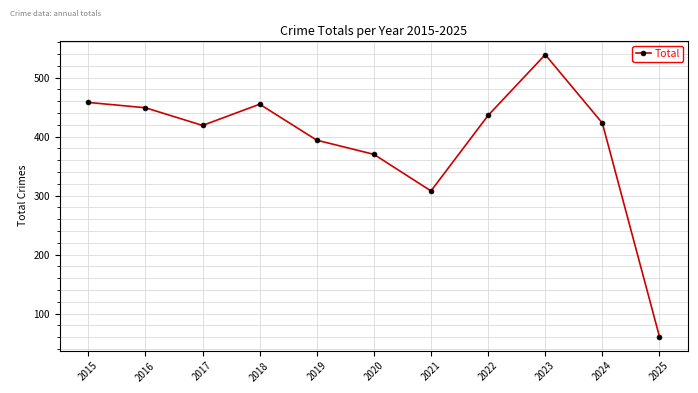

What is the difference between the values at 2017 and 2016?

30